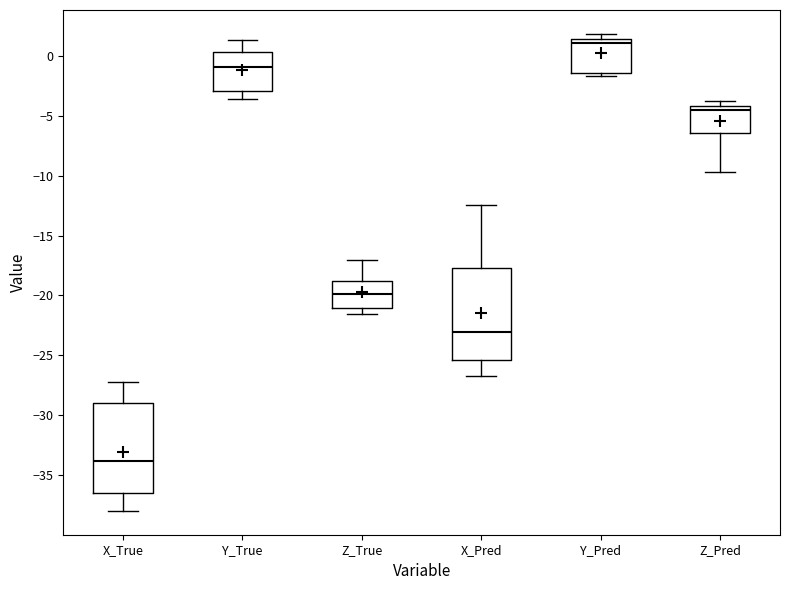

Reading left to right, read every box against the y-axis: the position of its median line, the range the box covers, and the ends of its whiskers. The values are not printed on the chart, so give them approximately, as read against the axis.

X_True: median -34.0, box -36.5 to -29.0, whiskers -38.0 to -27.0
Y_True: median -1.0, box -3.0 to 0.5, whiskers -3.5 to 1.5
Z_True: median -20.0, box -21.0 to -19.0, whiskers -21.5 to -17.0
X_Pred: median -23.0, box -25.5 to -17.5, whiskers -26.5 to -12.5
Y_Pred: median 1.0, box -1.5 to 1.5, whiskers -1.5 (just below the box's lower edge) to 2.0
Z_Pred: median -4.5, box -6.5 to -4.0, whiskers -9.5 to -4.0 (just above the box's upper edge)